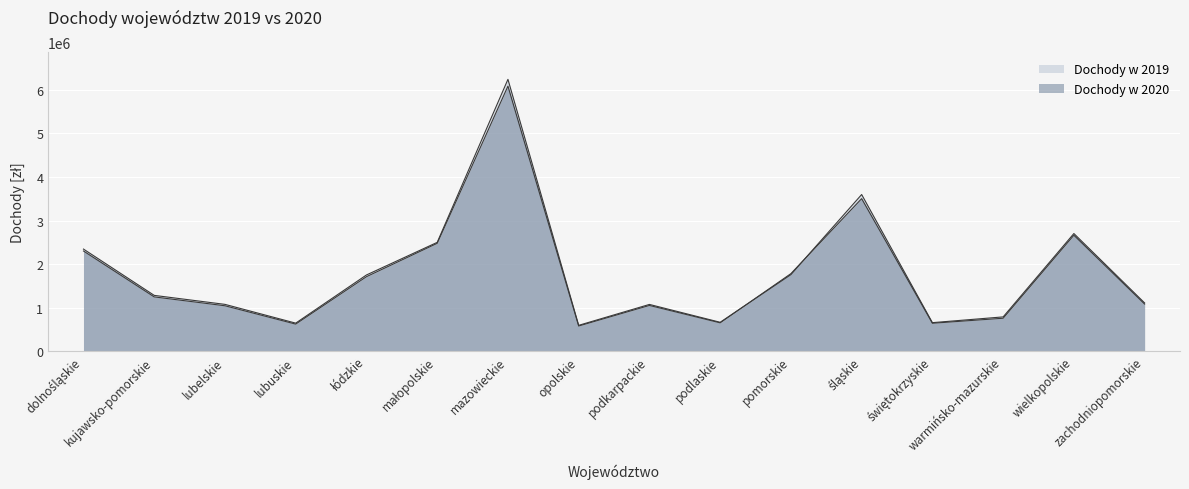

What is the label of the 7th point from the left?

mazowieckie